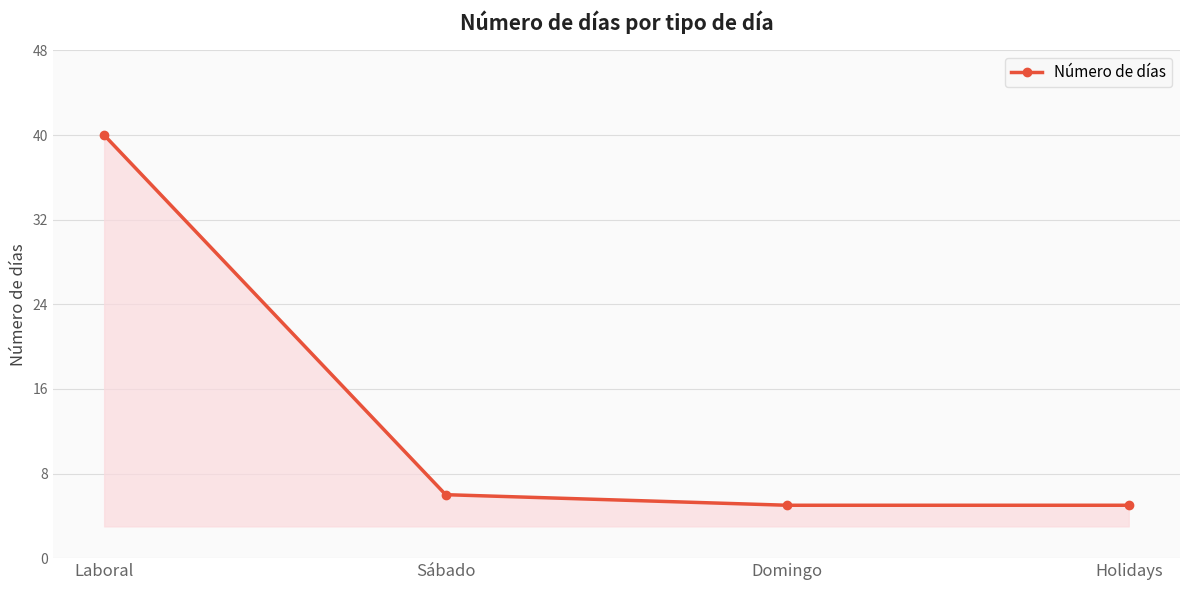

Reading left to right, what are all the values shown in this chart?

Laboral=40	Sábado=6	Domingo=5	Holidays=5